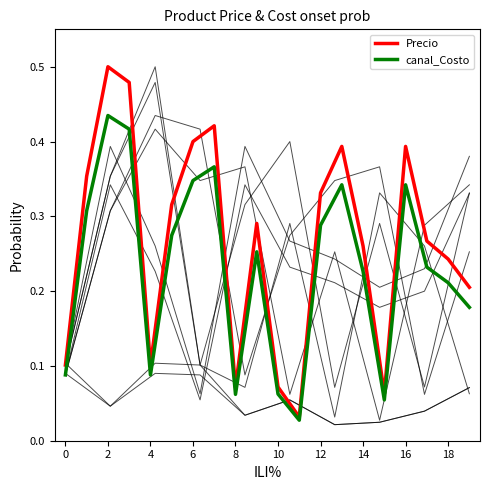

At how many categories does at least one series exceed 0?

20